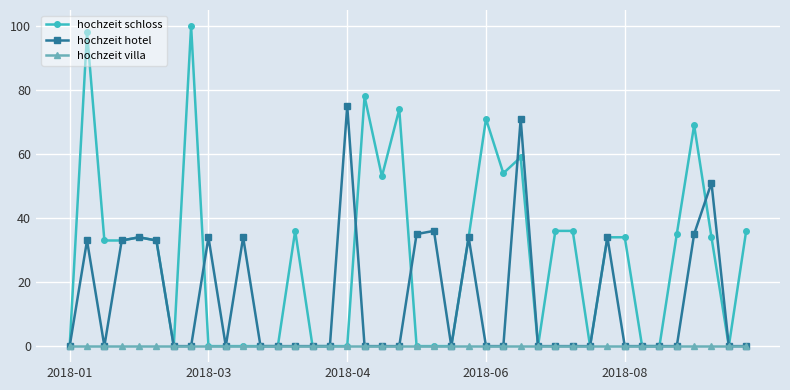

Which series has the largest total across all categories?

hochzeit schloss